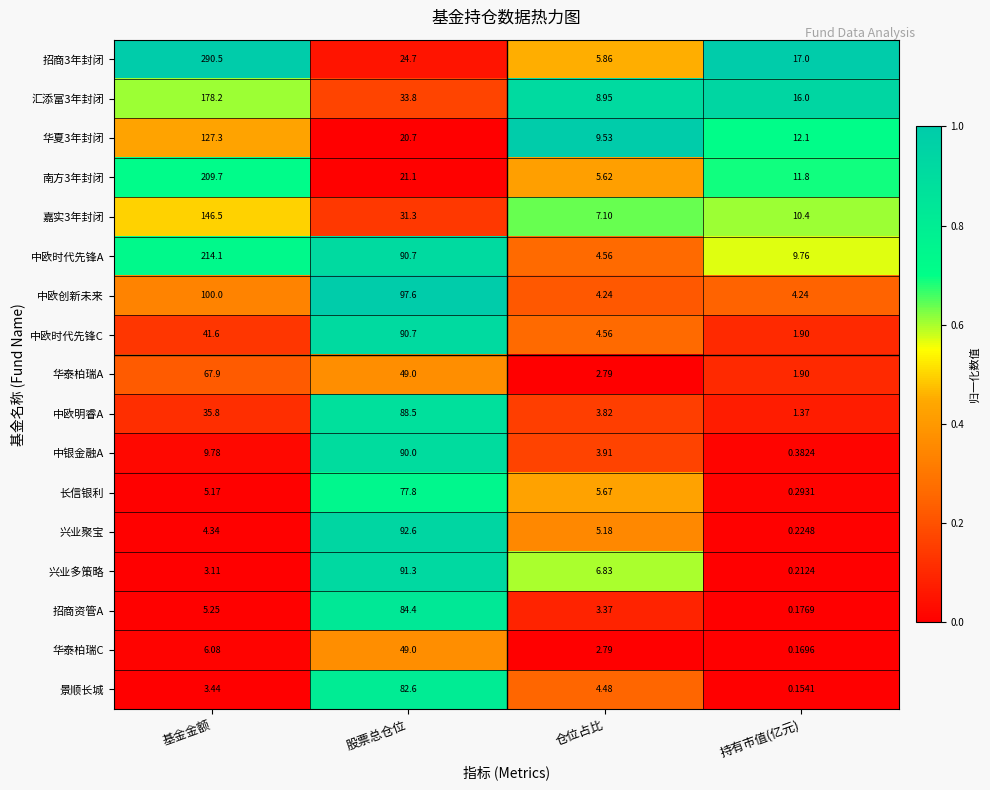

Count the number of categories in the chart.

4